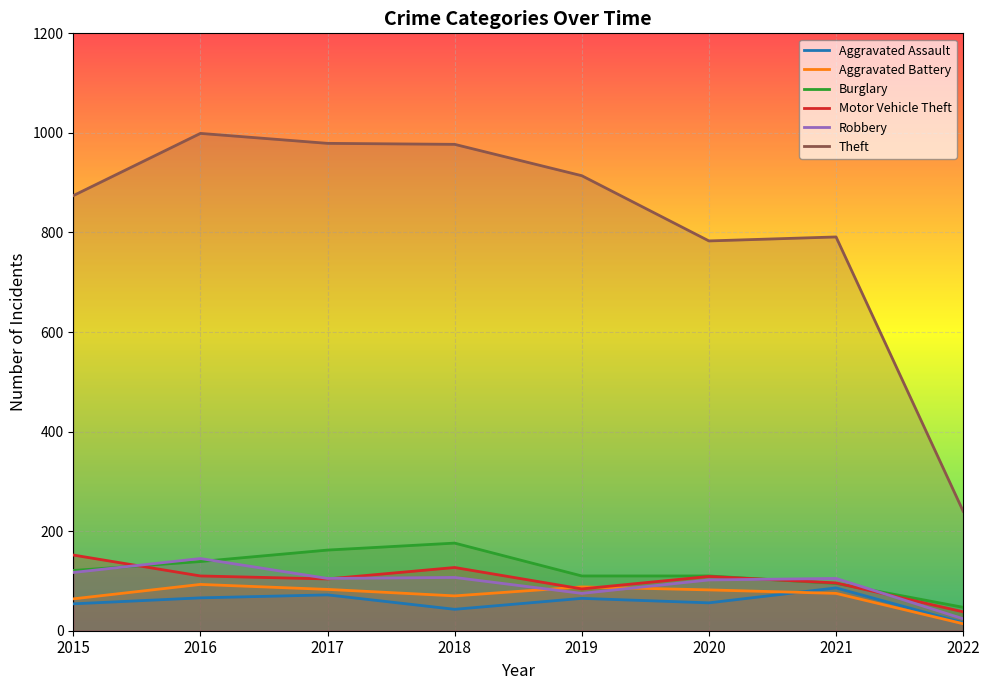

How many data points in Theft are above 914?

3